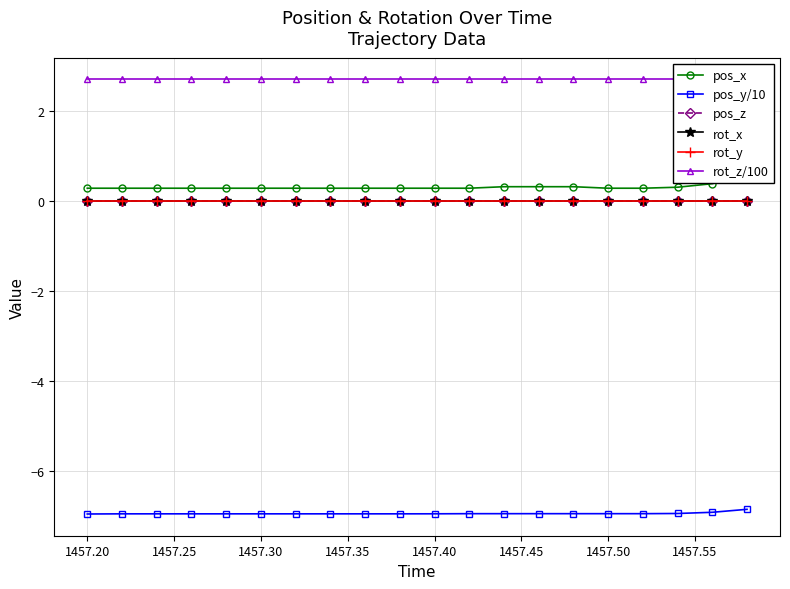

Which series has the largest range (max minus min)?

pos_x